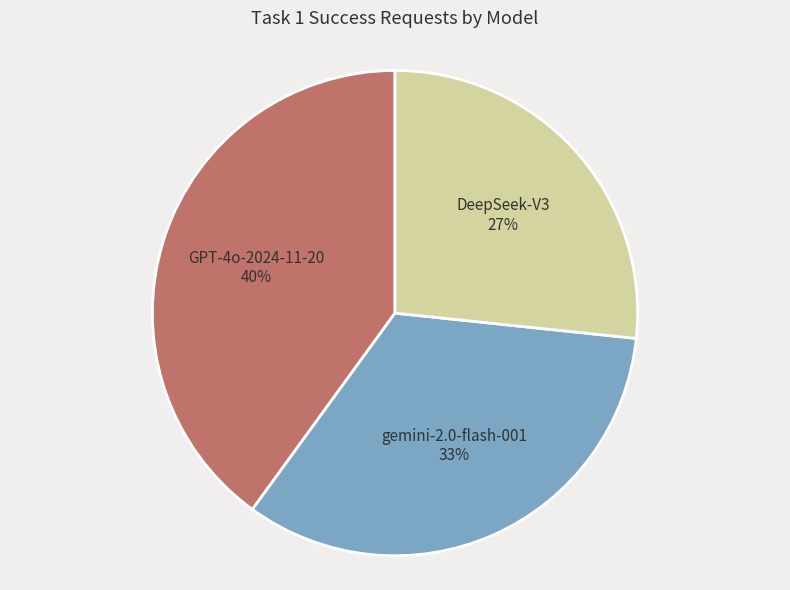

Which category has the biggest portion of the pie?

GPT-4o-2024-11-20